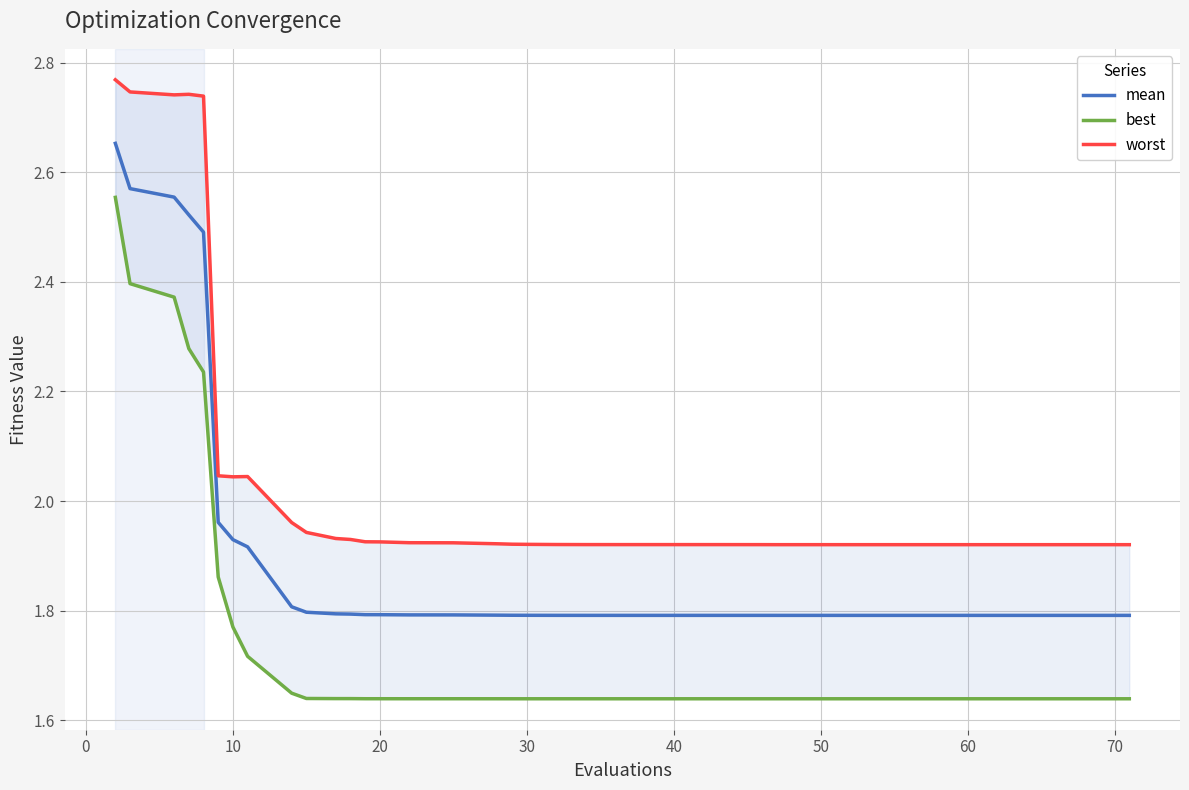

Which series has the largest range (max minus min)?

best